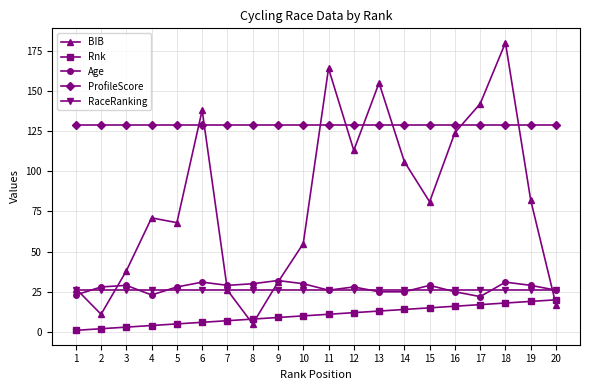

Is the value of BIB at 20 greater than the value of Rnk at 8?

Yes